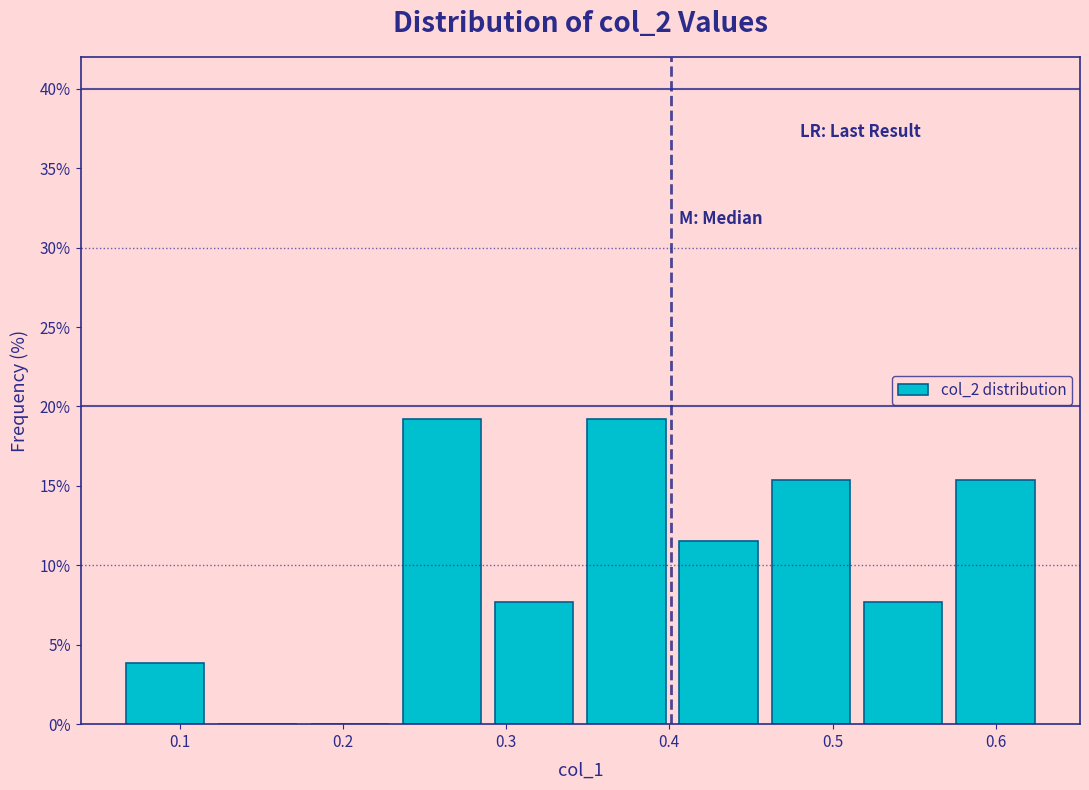

Reading left to right, list every bar in this chart as the range it spans on the x-axis followed by its height. Neither the bar edges nor the heights are printed on the chart, so give them approximately, as read against the axes.

0.06 to 0.12: 4.0
0.12 to 0.18: 0
0.18 to 0.23: 0
0.23 to 0.29: 19.0
0.29 to 0.35: 7.5
0.35 to 0.40: 19.0
0.40 to 0.46: 11.5
0.46 to 0.52: 15.5
0.52 to 0.57: 7.5
0.57 to 0.63: 15.5